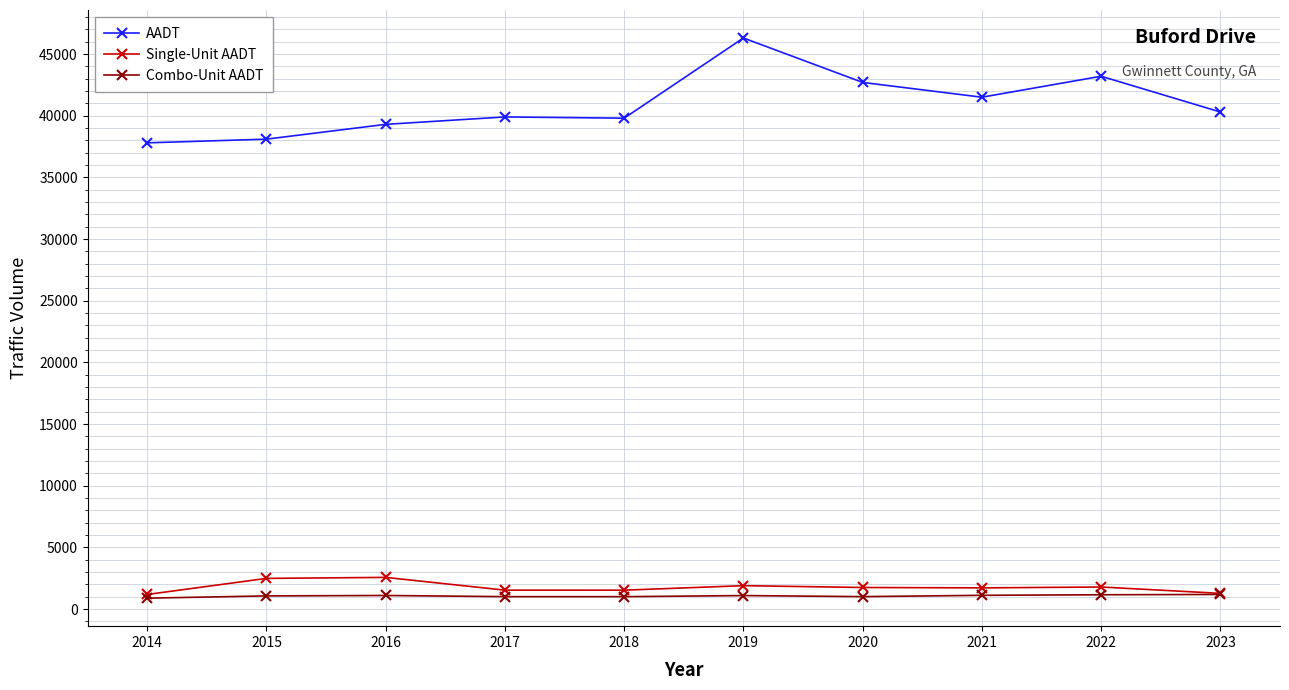

What is the value of the AADT point at the 3rd from the left?

39300